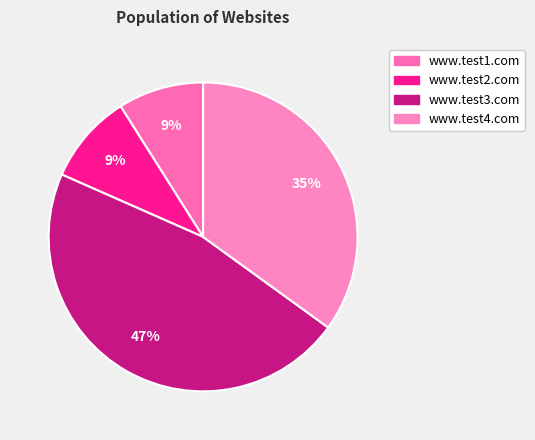

What percentage do www.test3.com and www.test2.com together represent?

56.1%